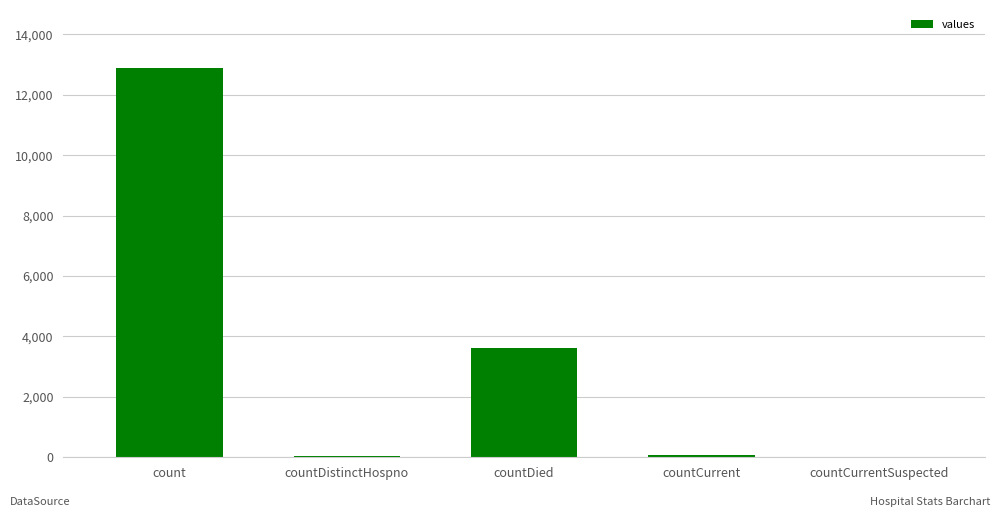

Between countCurrent and countDied, which is larger?

countDied